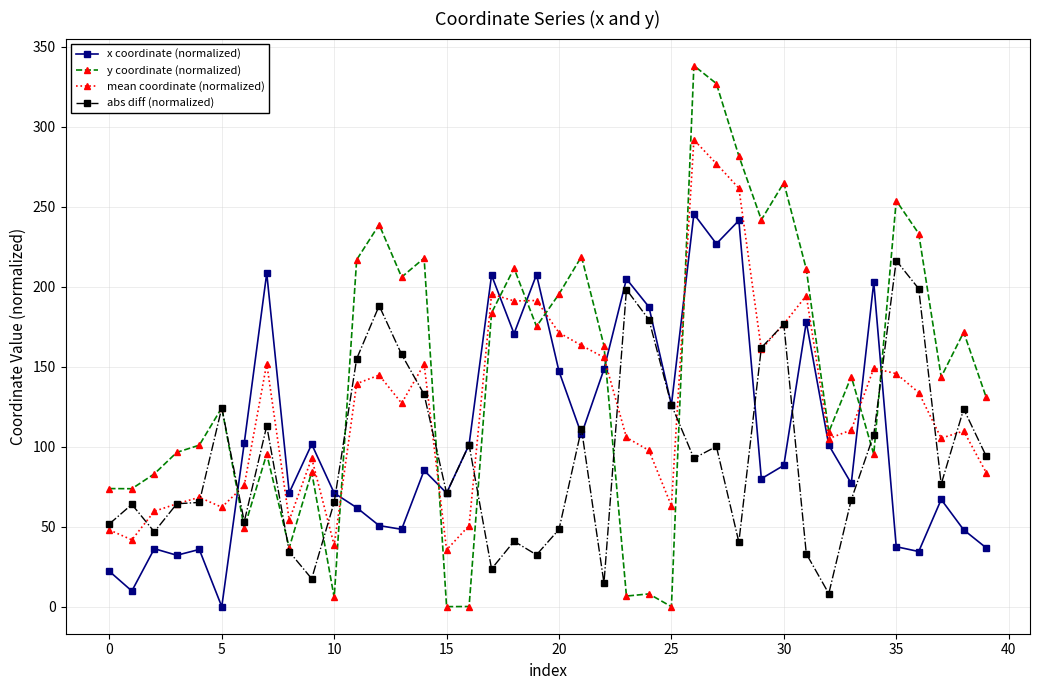

Which series has the largest total across all categories?

y coordinate (normalized)